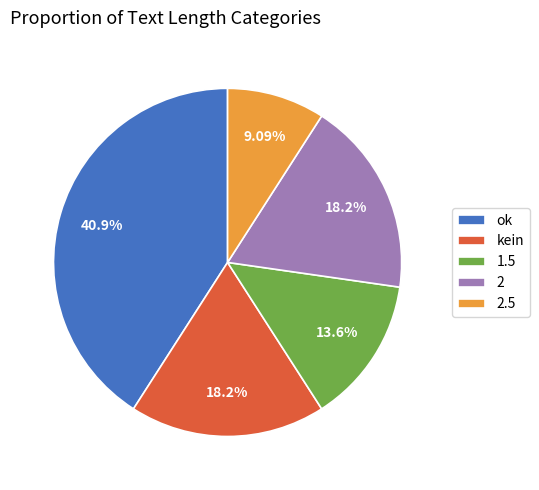

Combined, do 1.5 and 2 account for over 50%?

No